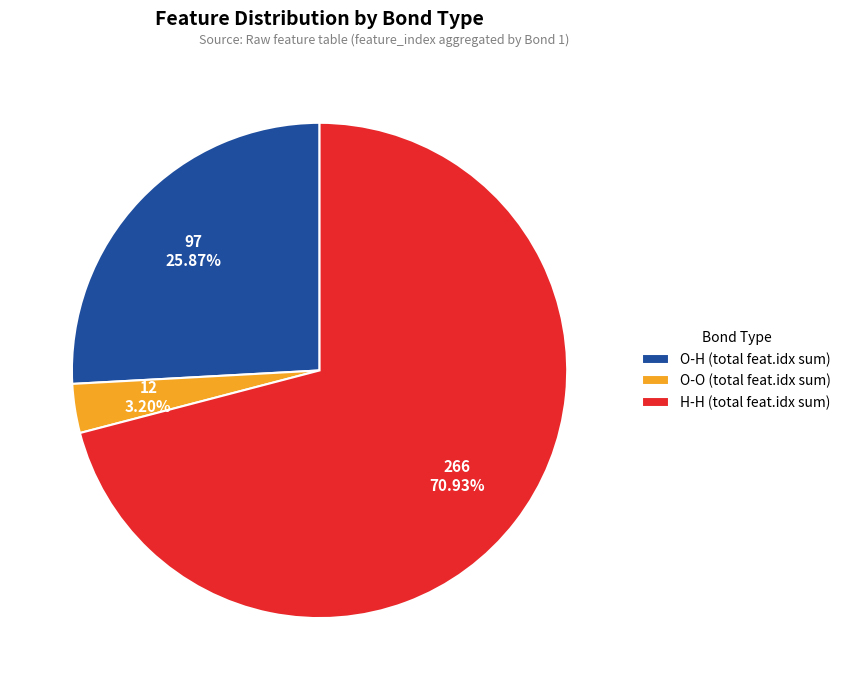

Between O-H (total feat.idx sum) and H-H (total feat.idx sum), which is larger?

H-H (total feat.idx sum)